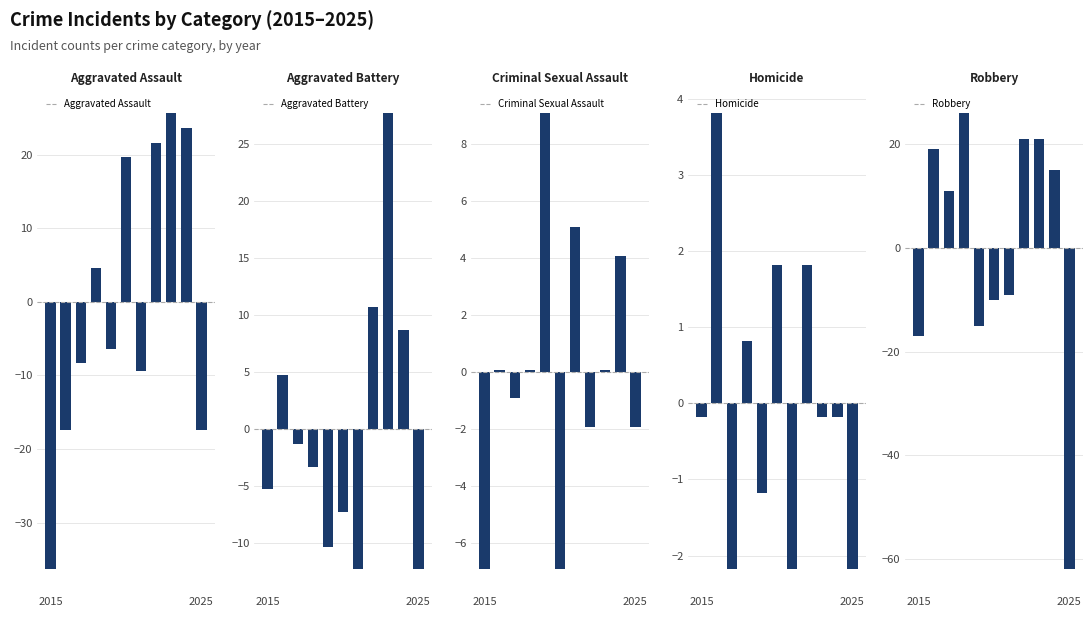

What are all the series names shown in the legend?

Aggravated Assault, Aggravated Battery, Criminal Sexual Assault, Homicide, Robbery